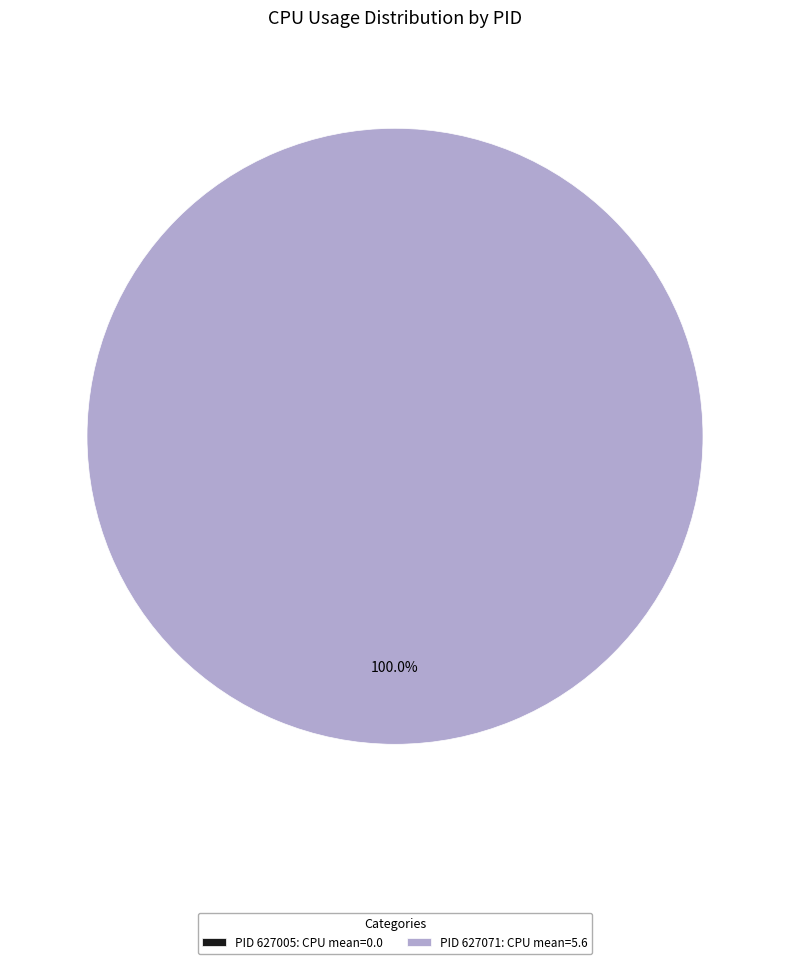

Combined, do 627071 and 627005 account for over 50%?

Yes